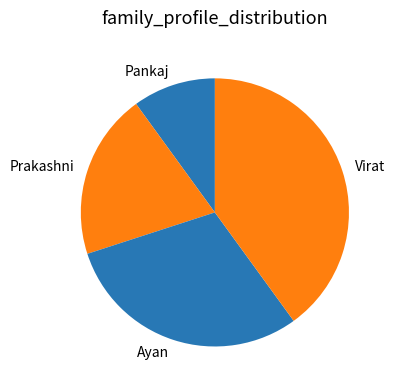

Which has a higher value, Pankaj or Prakashni?

Prakashni